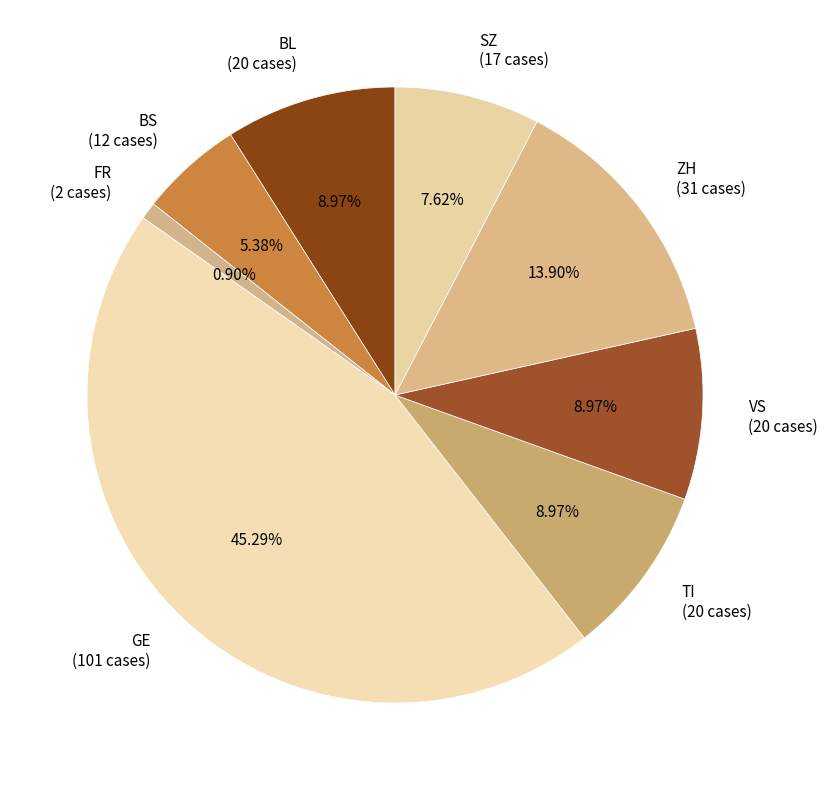

Between BL (20 cases) and BS (12 cases), which is larger?

BL (20 cases)